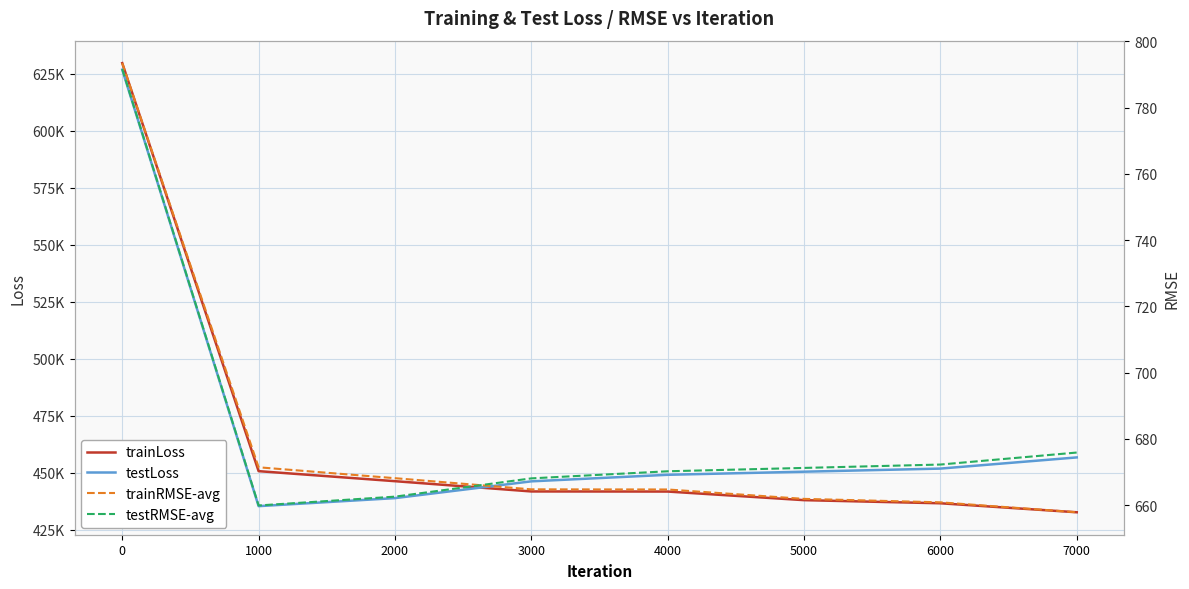

How many lines are shown in the chart?

4